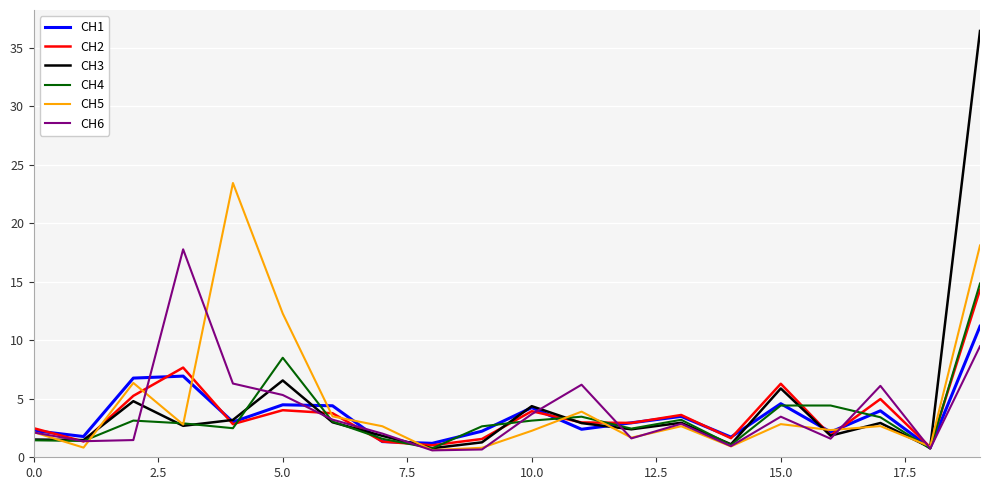

What is the maximum value for CH3?

36.4